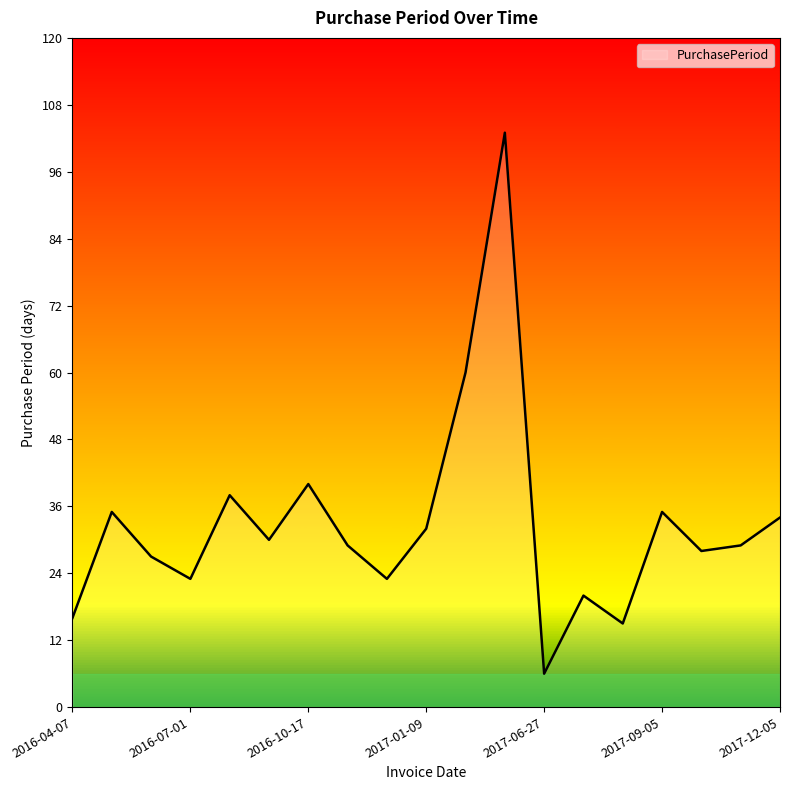

What is the difference between the maximum and minimum values?

97